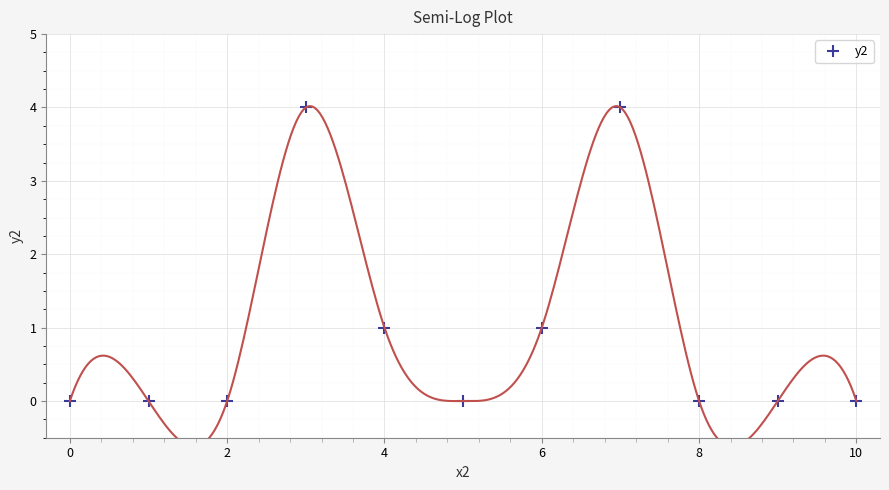

The value of y2 at 8 is 0. True or false?

True